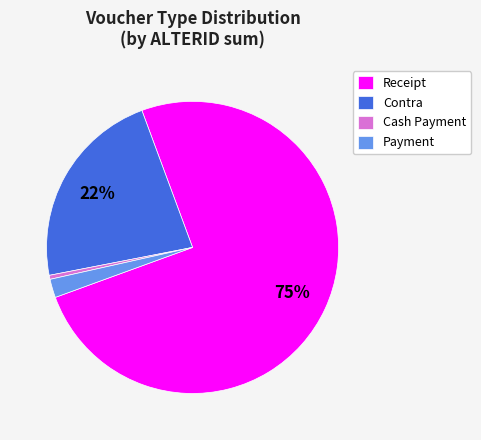

Between Receipt and Contra, which is larger?

Receipt